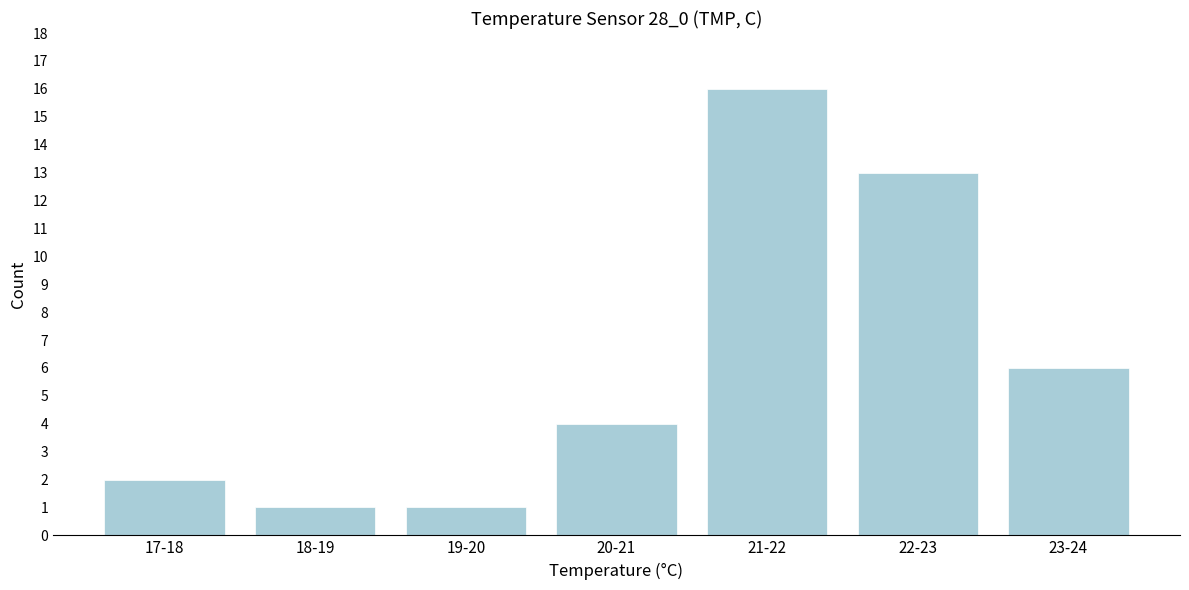

Reading right to left, list all the values displayed in this chart.

6	13	16	4	1	1	2